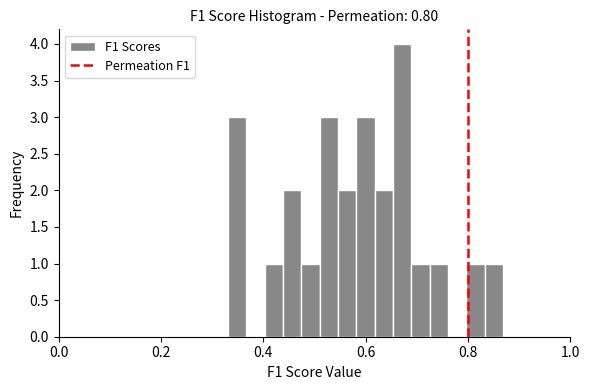

Read against the x-axis, roughly where is the centre of the tallest bar?

0.68